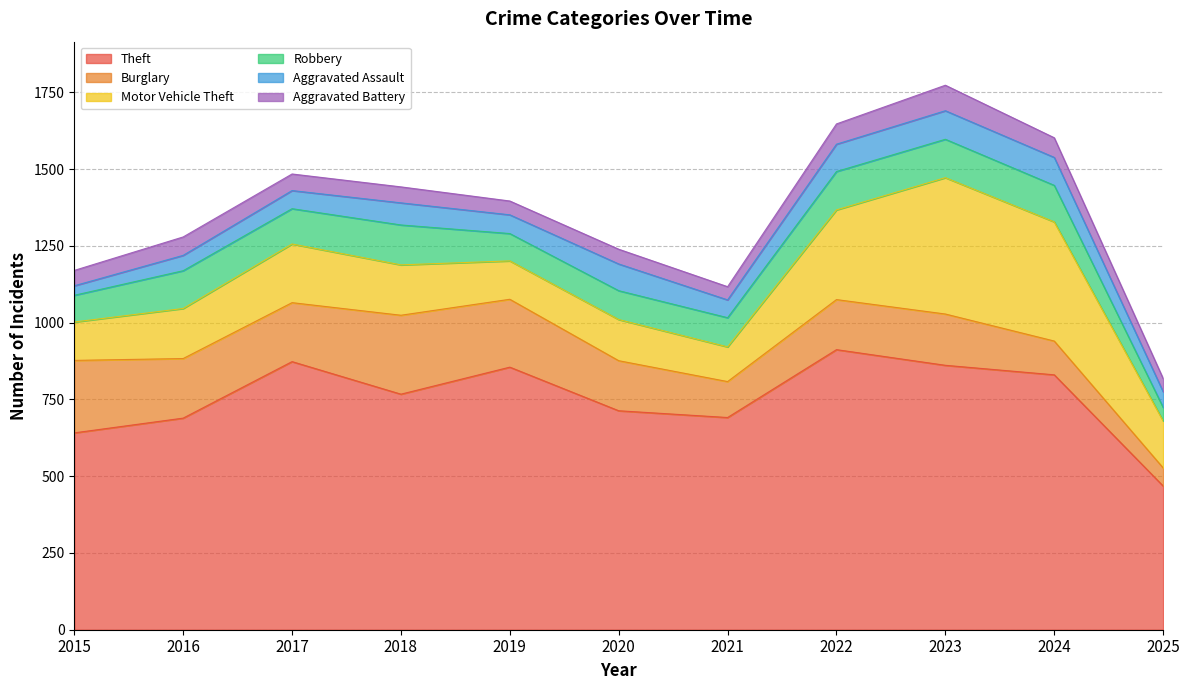

True or false: Aggravated Battery and Robbery intersect in this chart.

False